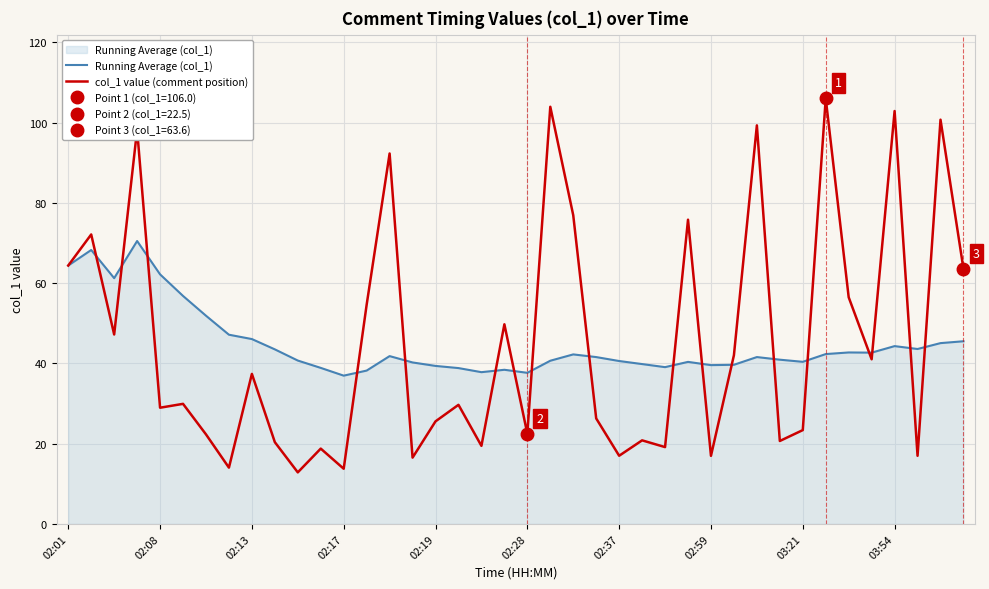

The value of col_1 value (comment position) at 15 is 16.5. True or false?

True